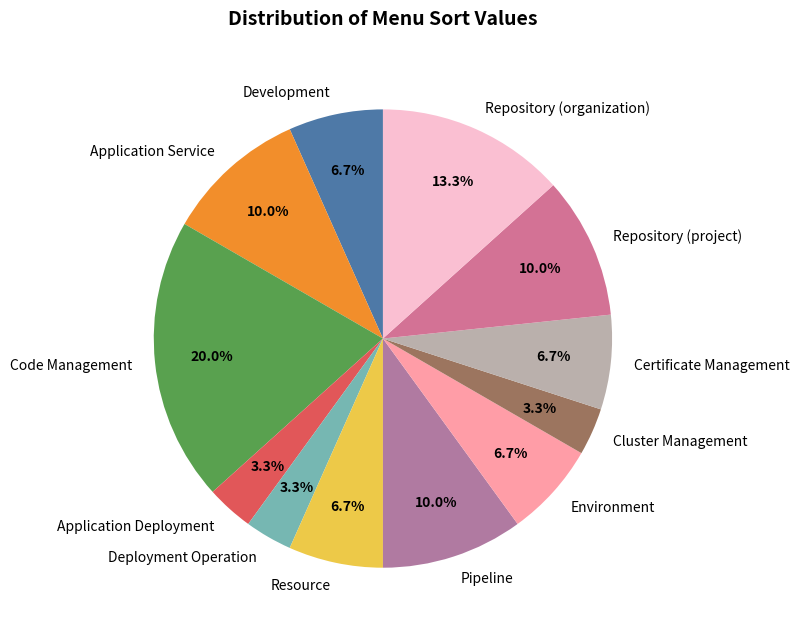

How many segments does this pie chart have?

12